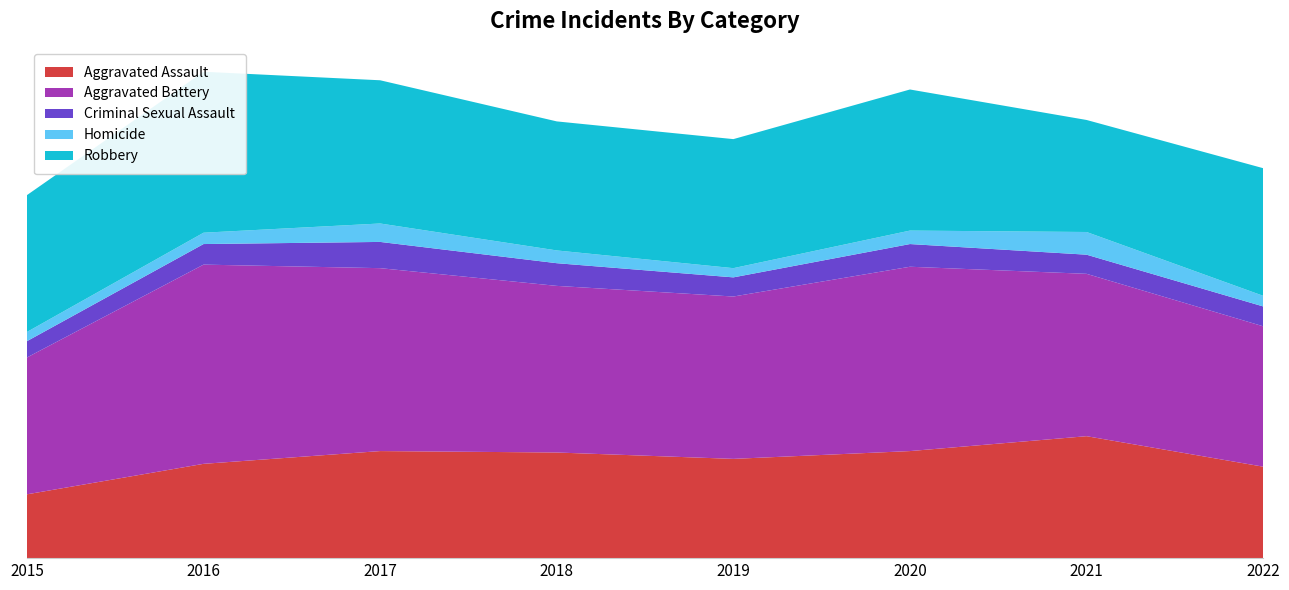

Reading left to right, what are all the values shown in this chart?

Aggravated Assault: 90	133	151	149	140	151	172	129
Aggravated Battery: 193	281	258	235	229	260	229	198
Criminal Sexual Assault: 23	29	37	32	27	32	27	28
Homicide: 13	16	26	18	13	19	32	15
Robbery: 193	227	202	182	182	199	158	180